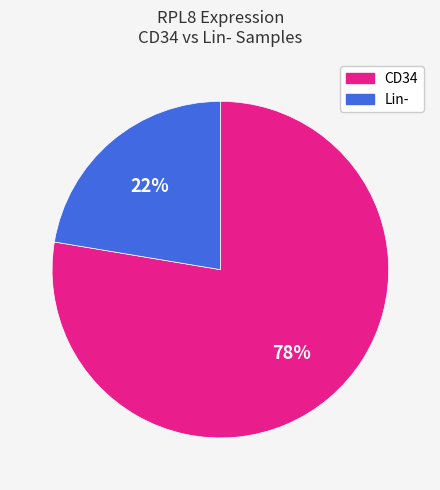

Does any single category account for the majority?

Yes